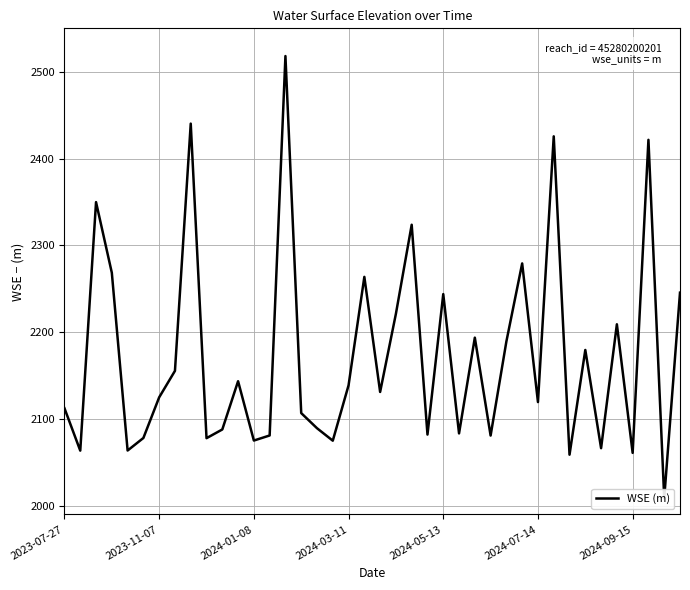

Is it true that the value at 2024-01-08 is 1367.7?

False